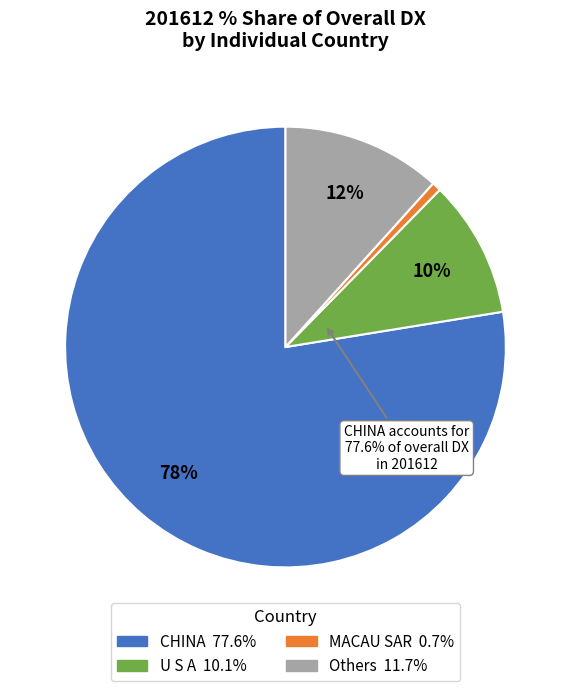

What is the change in value from U S A to MACAU SAR?

-9.4